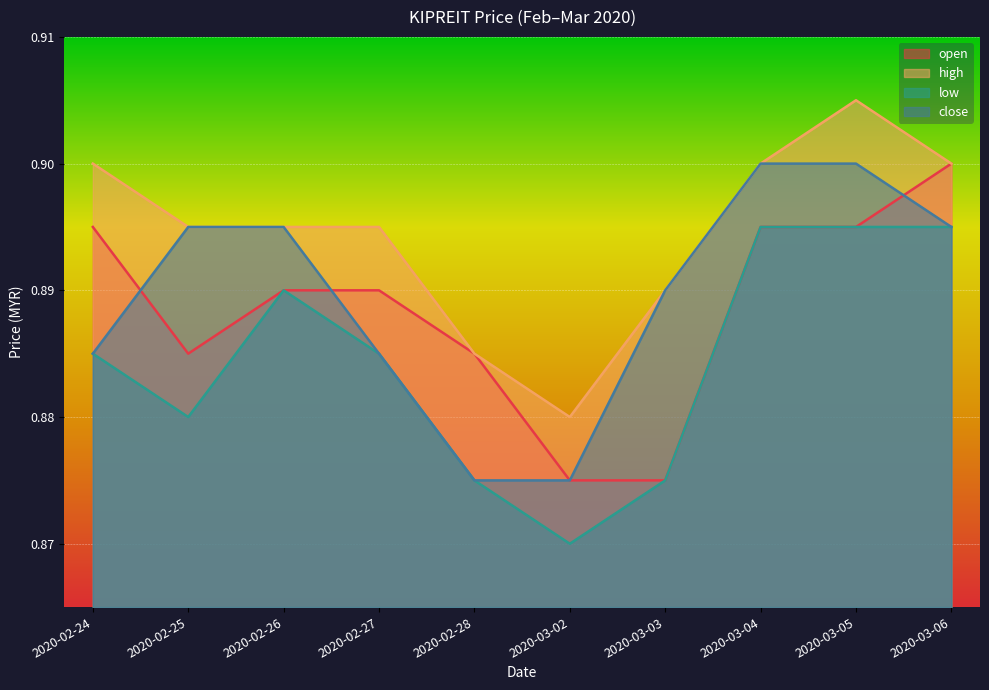

How many distinct data groups are displayed?

4